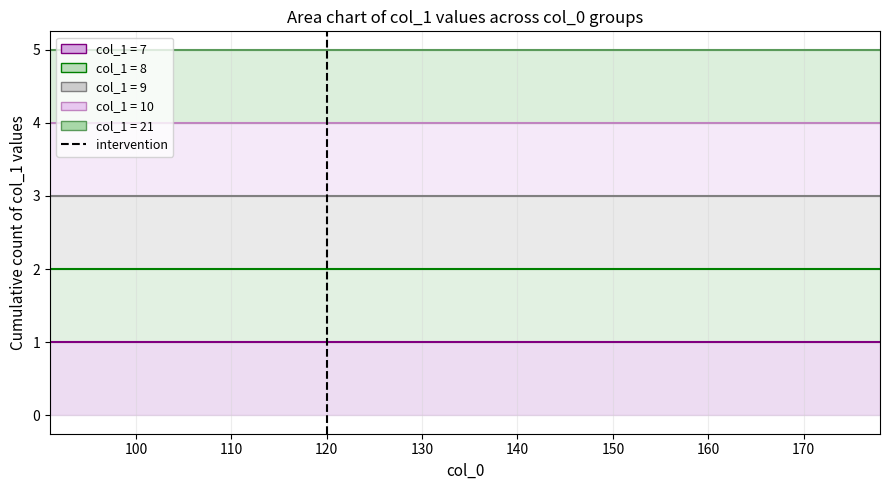

Count the values in the range 0 to 1.

2